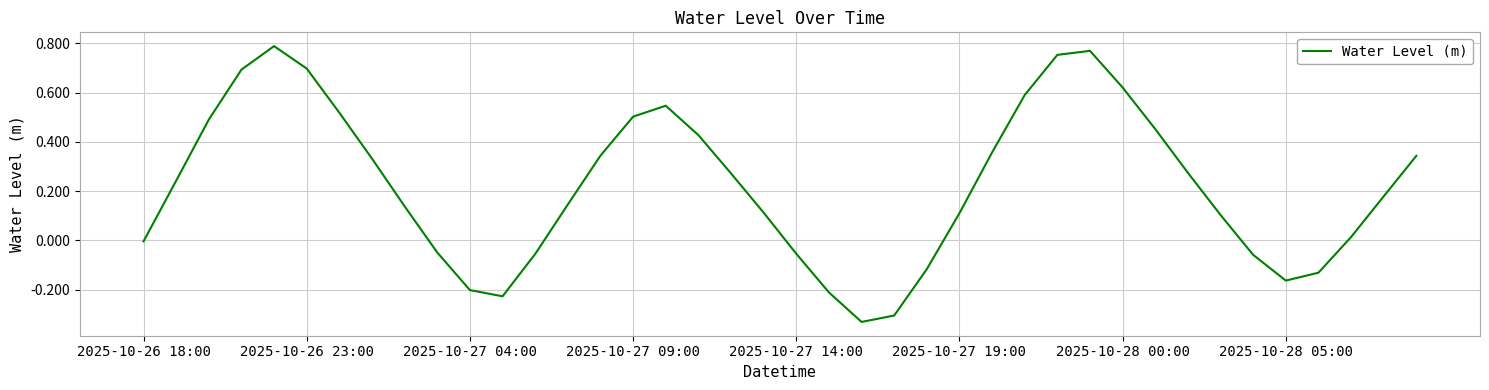

What is the difference between the maximum and minimum values?

1.1